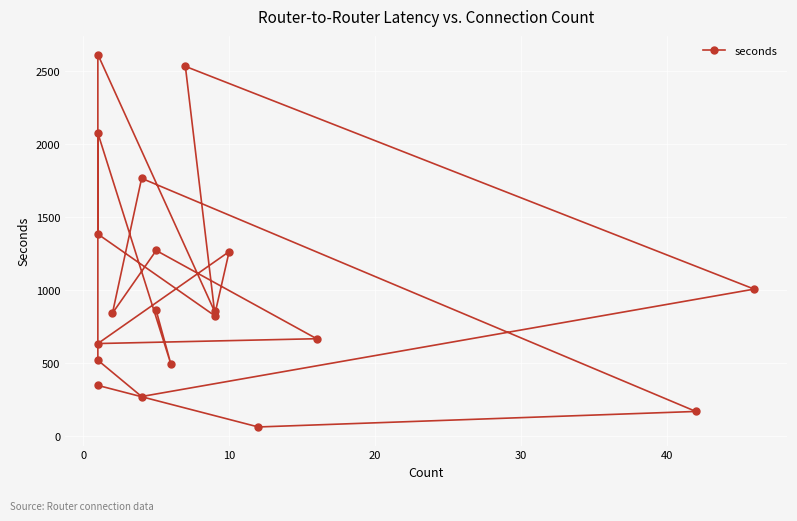

True or false: there are more than 1 points higher than both neighbors.

True